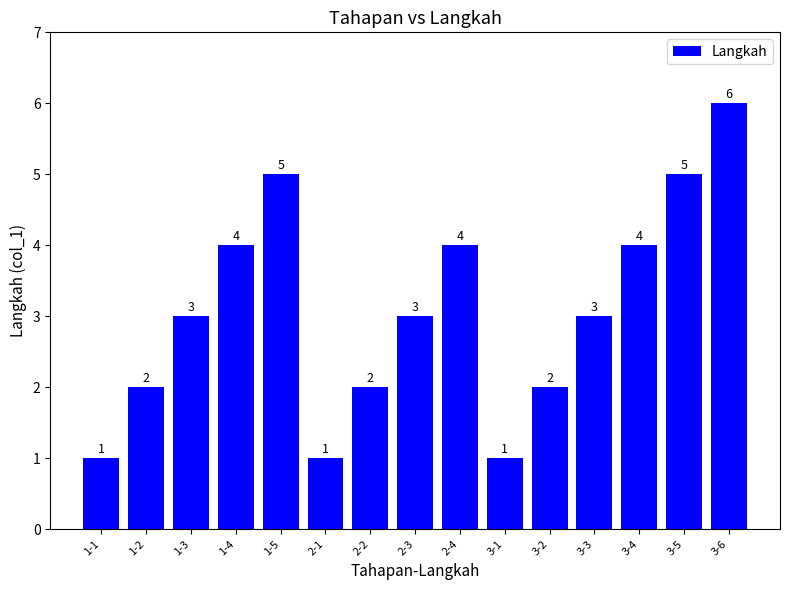

Count the values in the range 2 to 4.

9